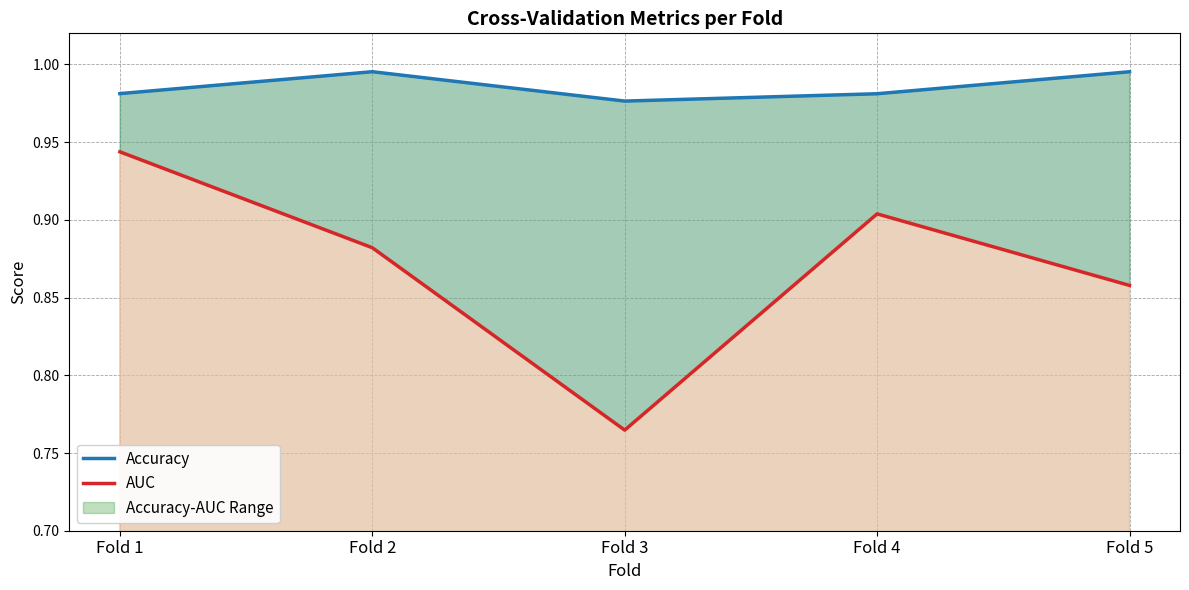

True or false: Accuracy and AUC intersect in this chart.

False